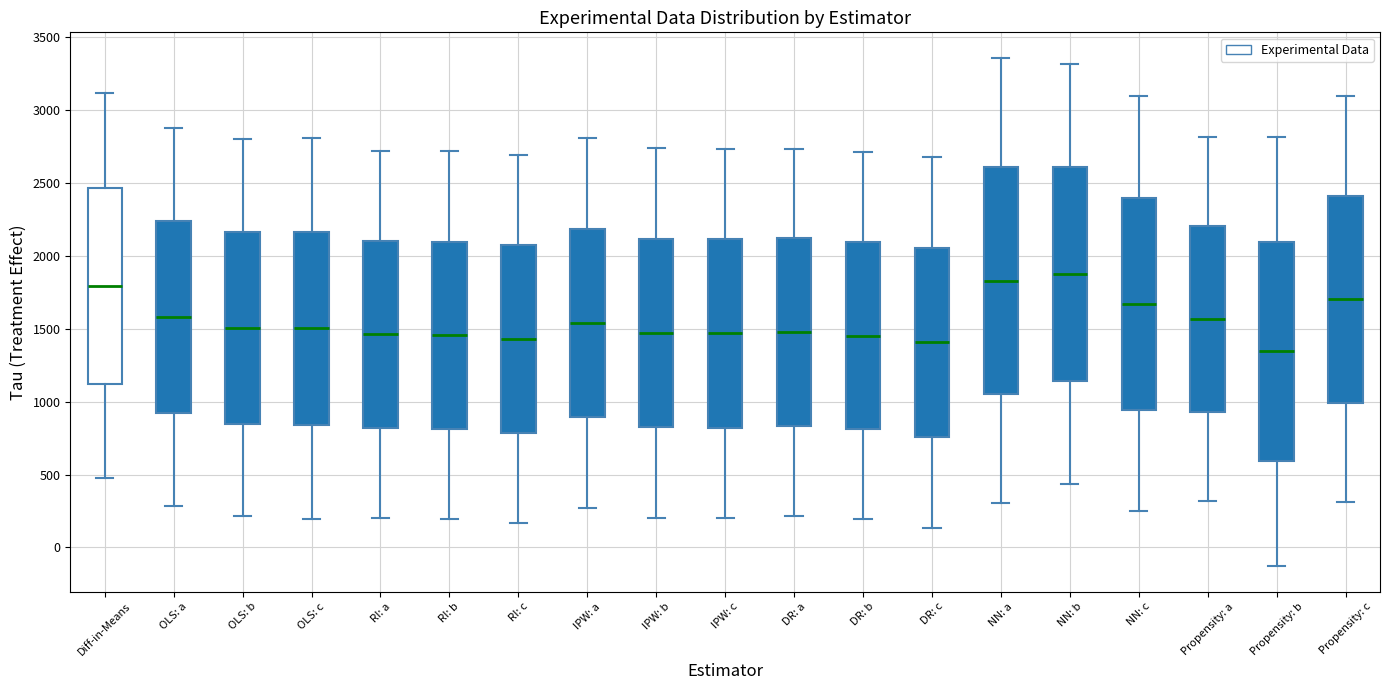

Reading left to right, read every box against the y-axis: the position of its median line, the range the box covers, and the ends of its whiskers. The values are not printed on the chart, so give them approximately, as read against the axis.

Diff-in-Means: median 1800, box 1100 to 2450, whiskers 500 to 3100
OLS: a: median 1600, box 900 to 2250, whiskers 300 to 2900
OLS: b: median 1500, box 850 to 2150, whiskers 200 to 2800
OLS: c: median 1500, box 850 to 2150, whiskers 200 to 2800
RI: a: median 1450, box 800 to 2100, whiskers 200 to 2700
RI: b: median 1450, box 800 to 2100, whiskers 200 to 2700
RI: c: median 1450, box 800 to 2050, whiskers 150 to 2700
IPW: a: median 1550, box 900 to 2200, whiskers 250 to 2800
IPW: b: median 1450, box 800 to 2100, whiskers 200 to 2750
IPW: c: median 1450, box 800 to 2100, whiskers 200 to 2750
DR: a: median 1500, box 850 to 2100, whiskers 200 to 2750
DR: b: median 1450, box 800 to 2100, whiskers 200 to 2700
DR: c: median 1400, box 750 to 2050, whiskers 150 to 2700
NN: a: median 1850, box 1050 to 2600, whiskers 300 to 3350
NN: b: median 1900, box 1150 to 2600, whiskers 450 to 3300
NN: c: median 1650, box 950 to 2400, whiskers 250 to 3100
Propensity: a: median 1550, box 950 to 2200, whiskers 300 to 2800
Propensity: b: median 1350, box 600 to 2100, whiskers -150 to 2800
Propensity: c: median 1700, box 1000 to 2400, whiskers 300 to 3100